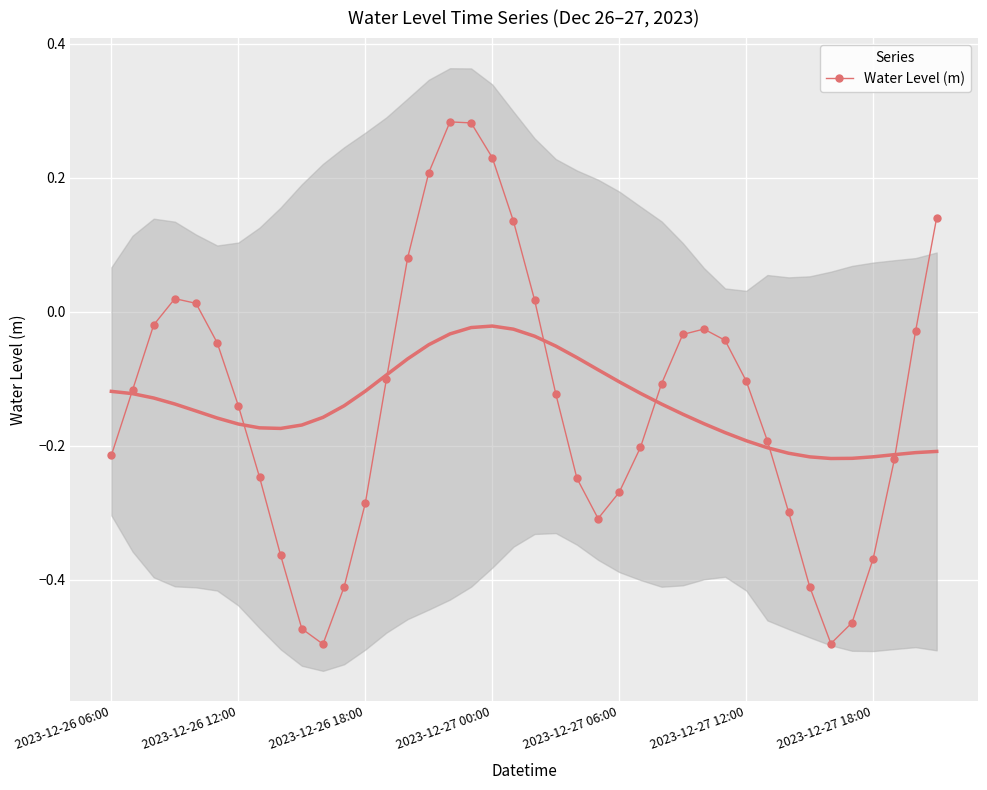

Is it true that Water Level (m) equals -0.0 at 2023-12-27 12:00?

False